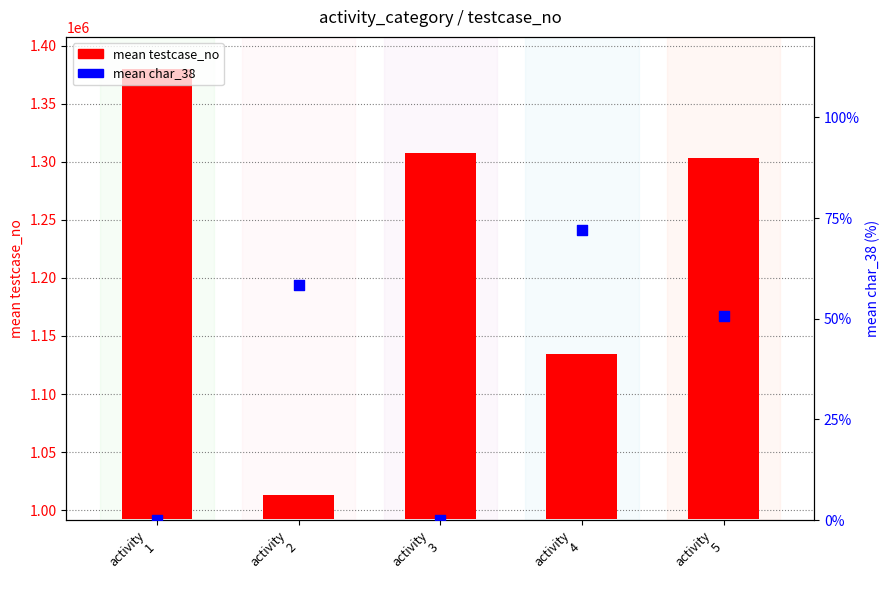

What are all the series names shown in the legend?

mean testcase_no, mean char_38